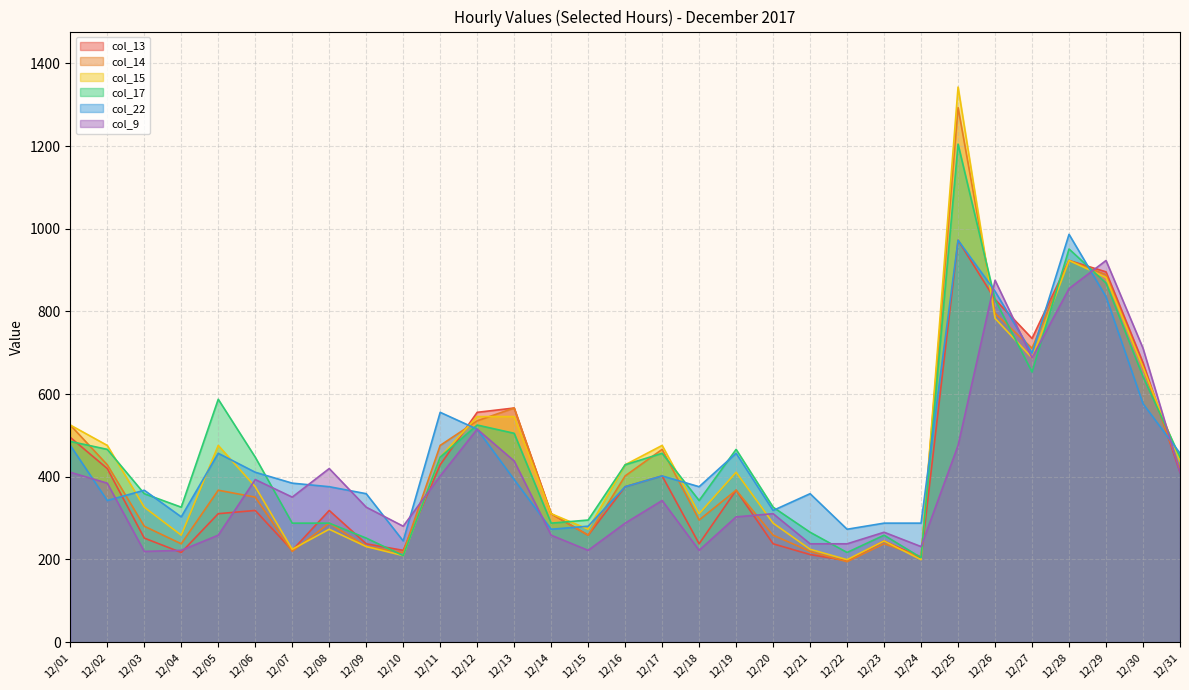

Which series changed the most between 12/06 and 12/07?

col_17